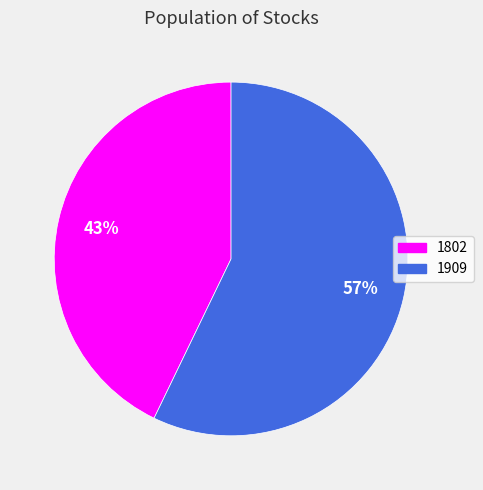

Which category has the smallest portion of the pie?

1802